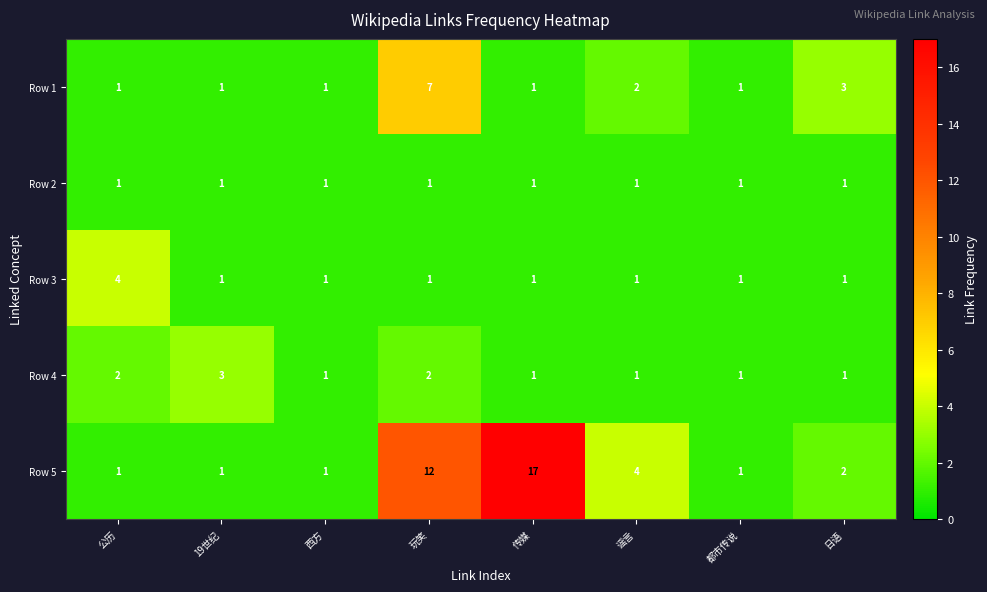

What is the sum of all Row 4 values?

12